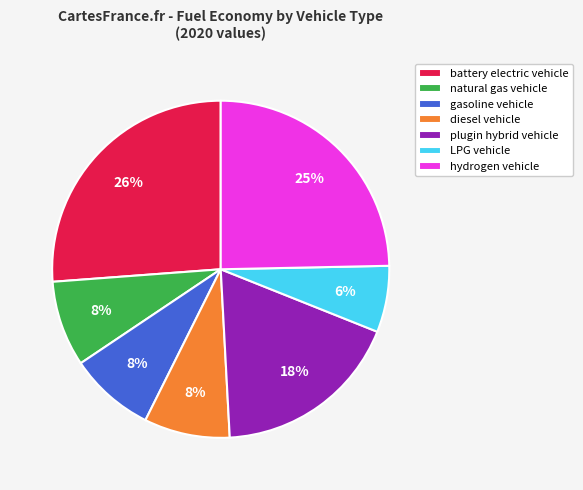

Which slice is the smallest?

LPG vehicle